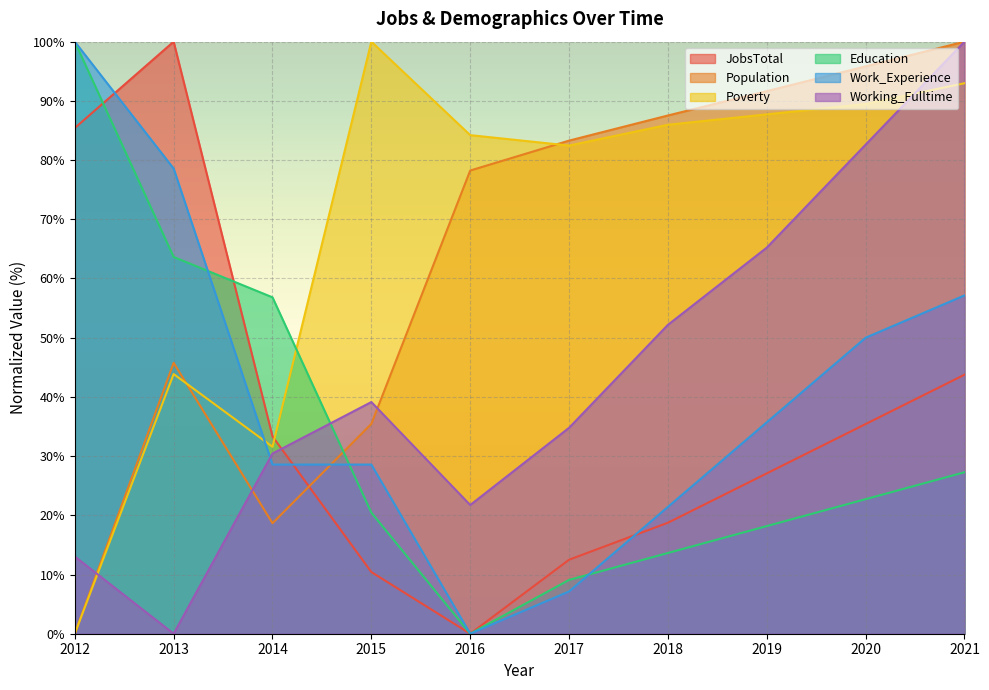

At which category is the sum across all series the highest?

2021